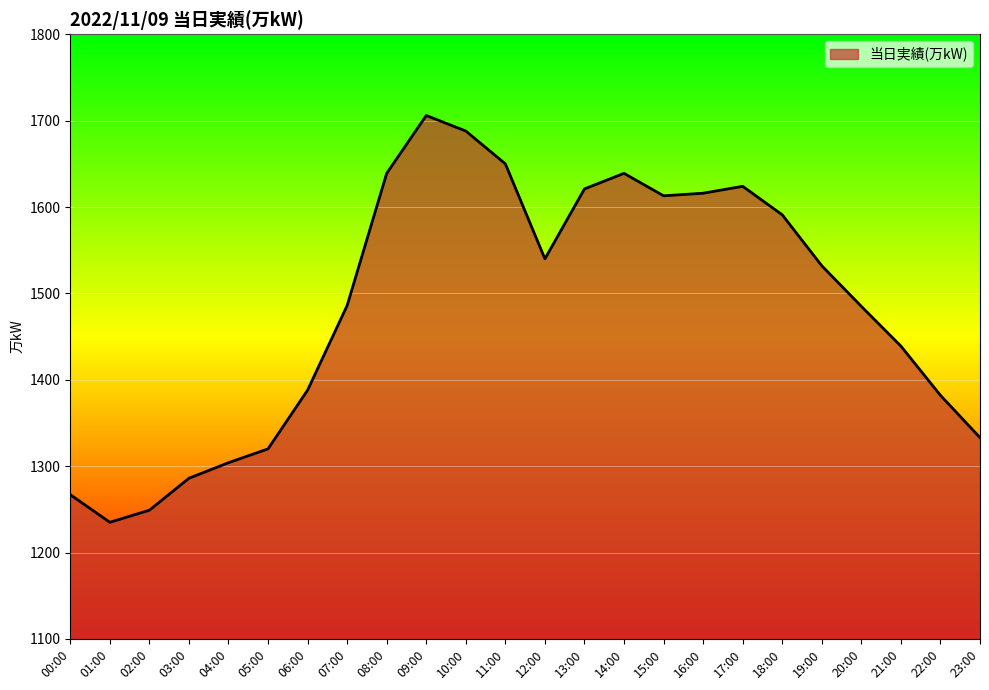

Between 04:00 and 16:00, which is larger?

16:00